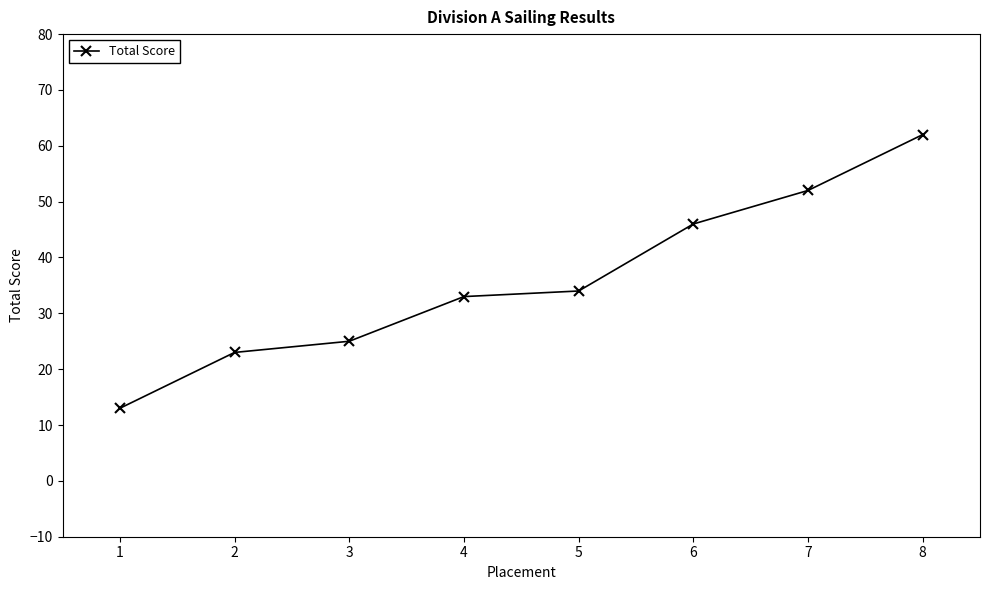

What is the value of the 5th point from the left?

34